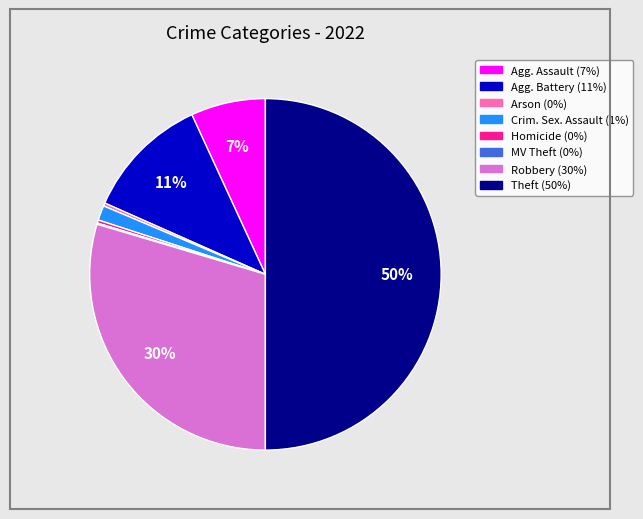

To the nearest percent, what is the average slice percentage?

12%